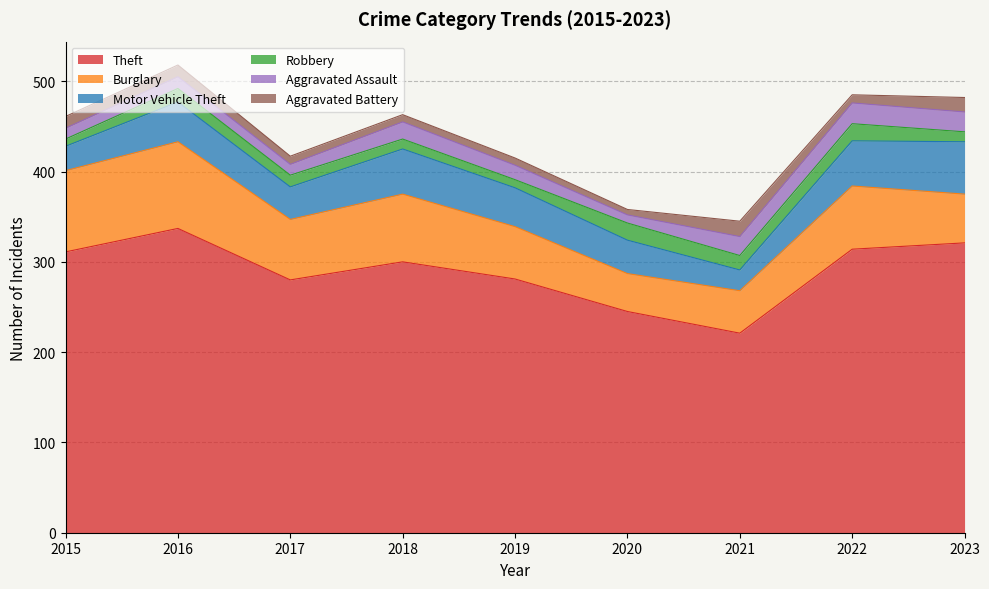

True or false: Motor Vehicle Theft has more than 2 interior local peaks.

False